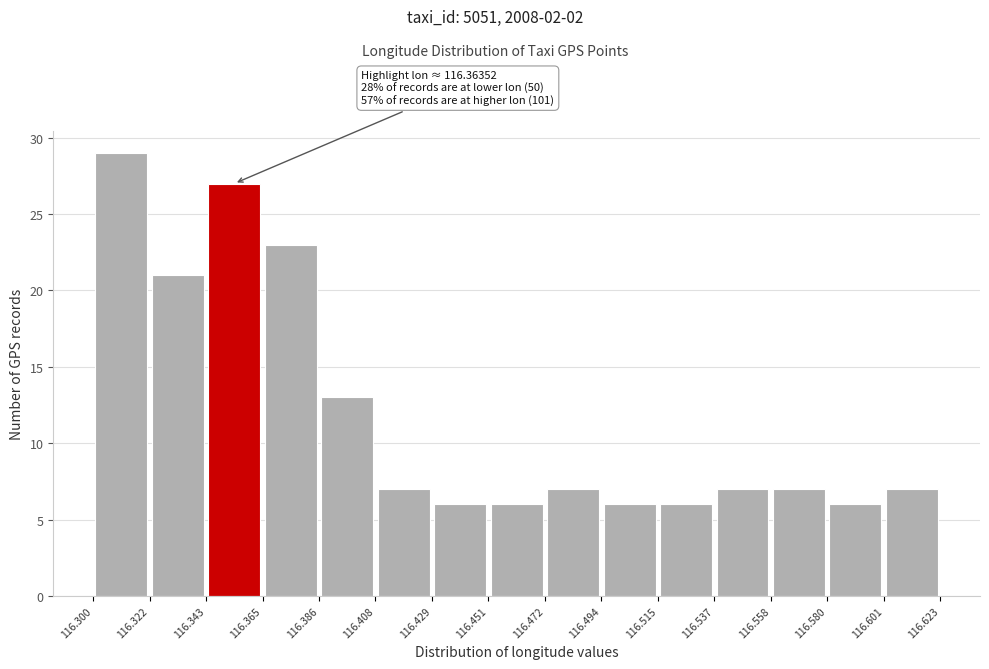

Which range on the x-axis has the tallest bar?

116.300 to 116.322